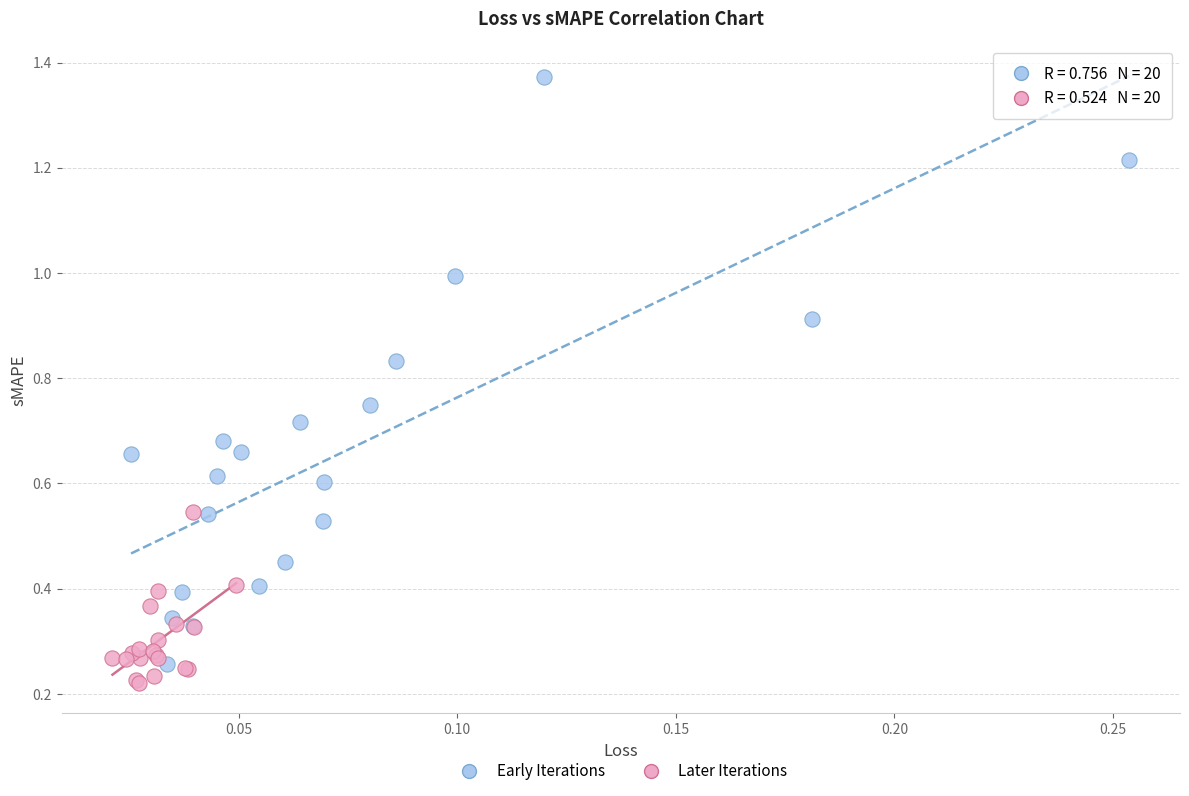

Which series has the widest spread of Y values?

Early Iterations